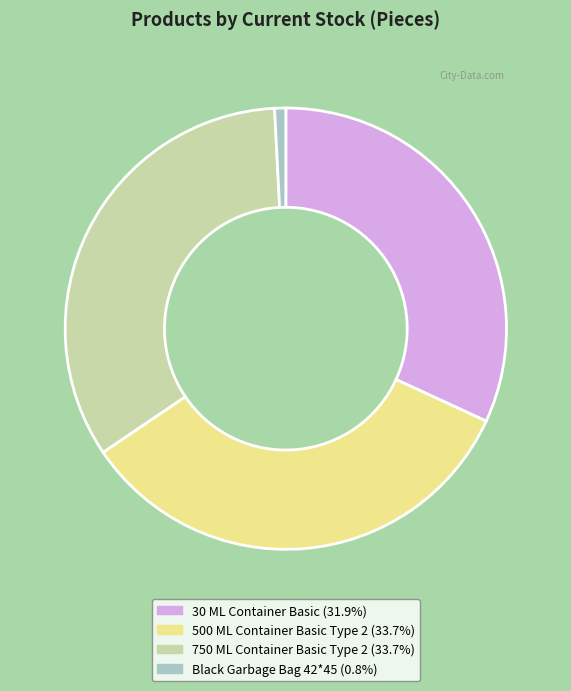

Approximately how many times larger is the value at 500 ML Container Basic Type 2 (33.7%) compared to Black Garbage Bag 42*45 (0.8%)?

41.3